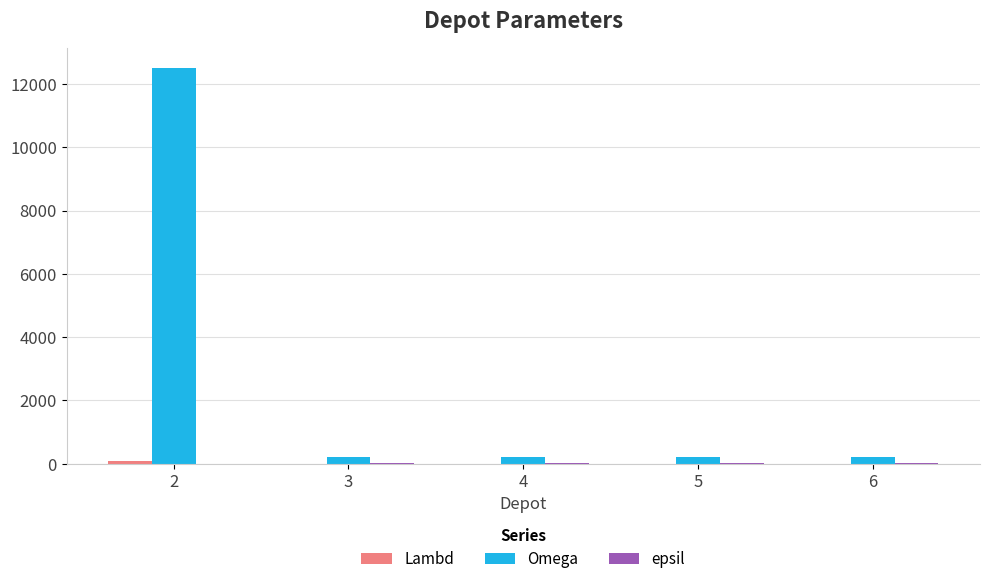

Which series changed the most between 2 and 5?

Omega